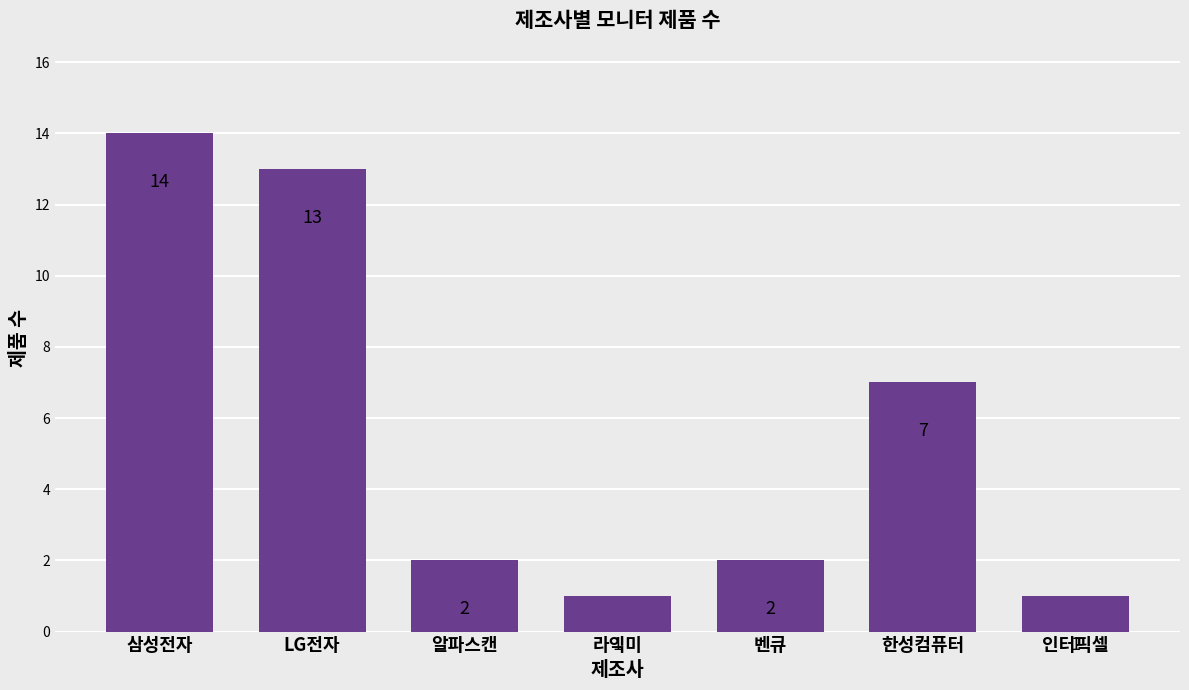

Which has a higher value, 삼성전자 or 벤큐?

삼성전자